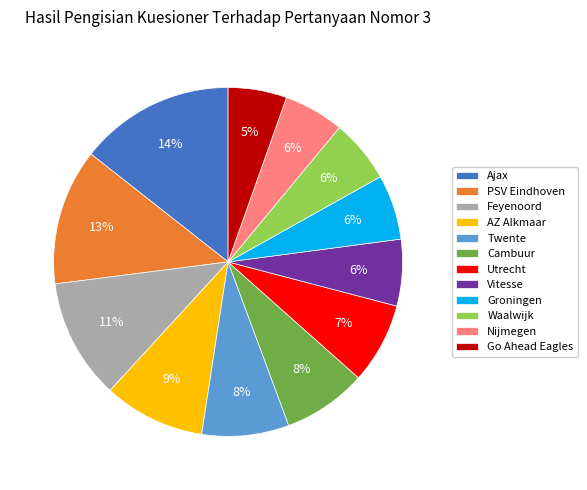

Combined, do Nijmegen and Vitesse account for over 50%?

No